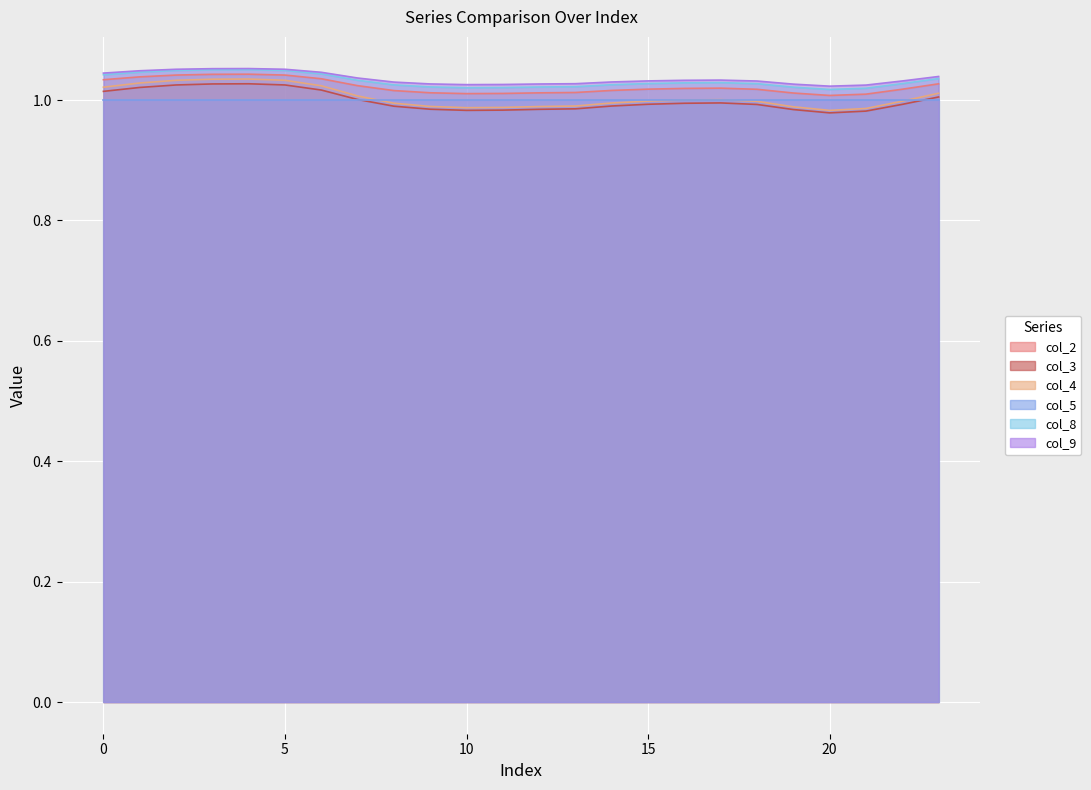

The value of col_3 at 0 is 1.0. True or false?

True